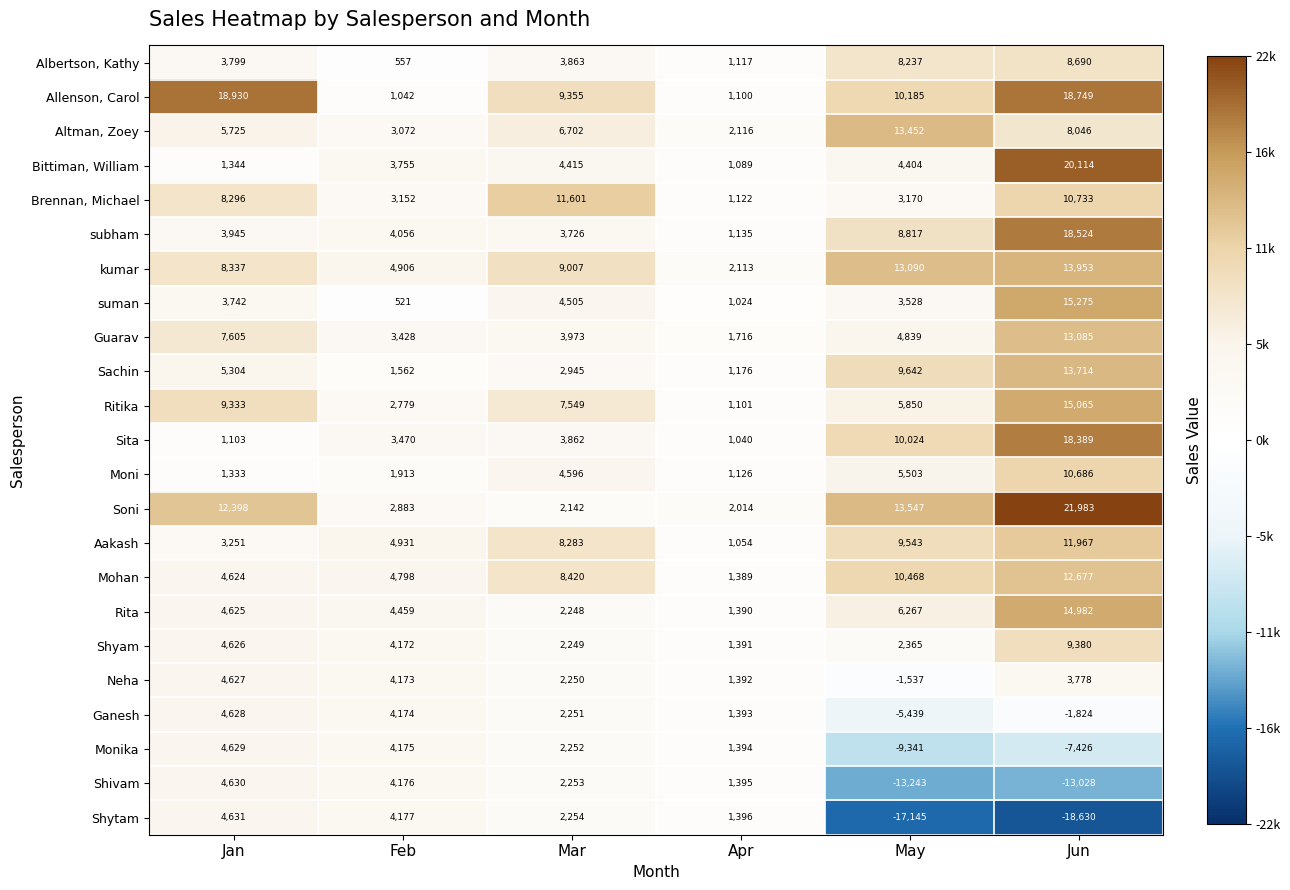

At which category is the sum across all series the highest?

Jun